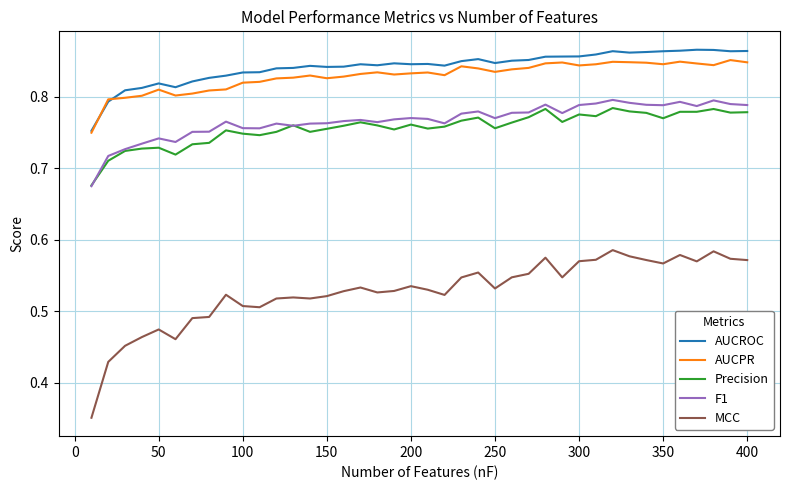

True or false: MCC and F1 intersect in this chart.

False